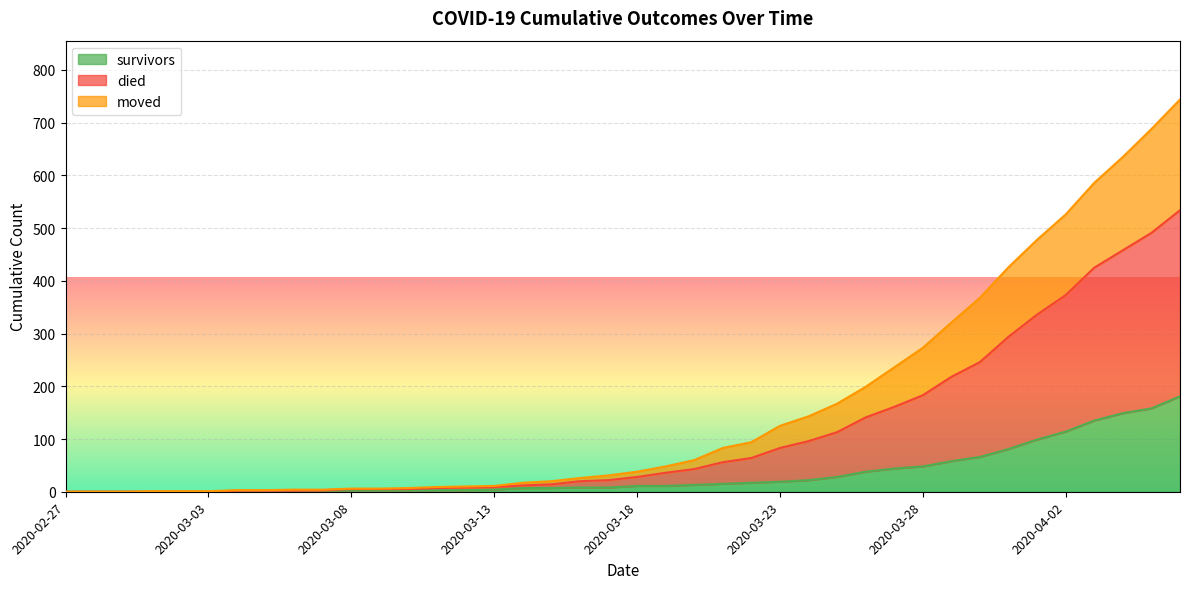

What is the maximum value for survivors?

181